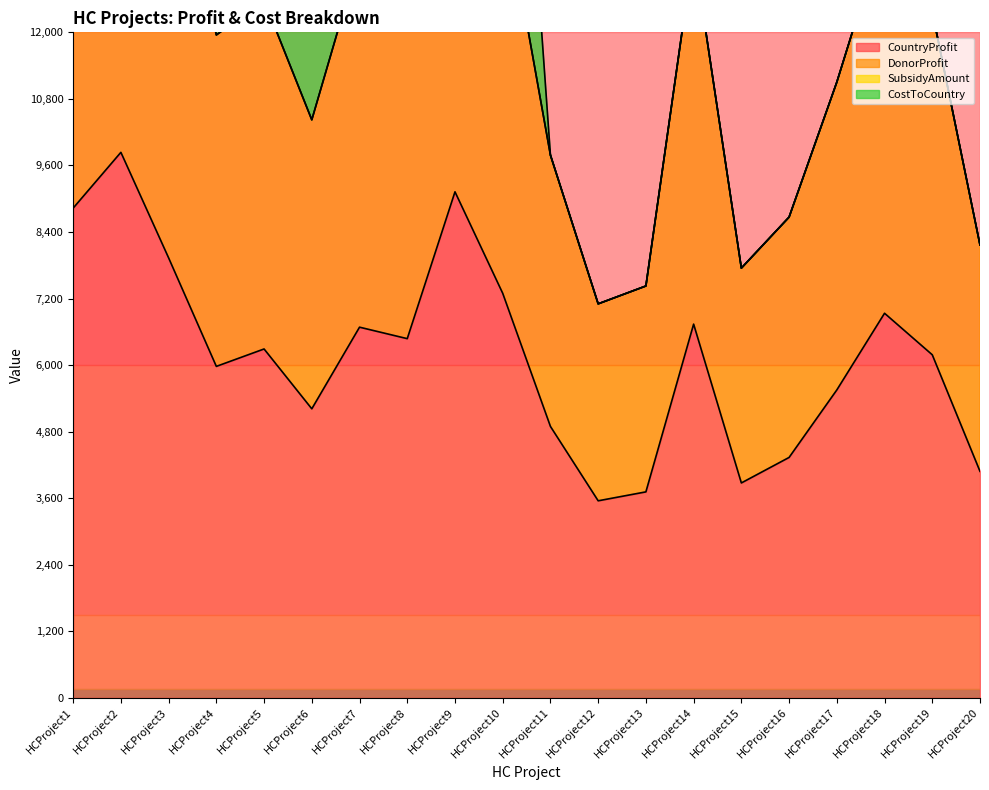

What is the spread (max minus min) of values at HCProject12?

3552